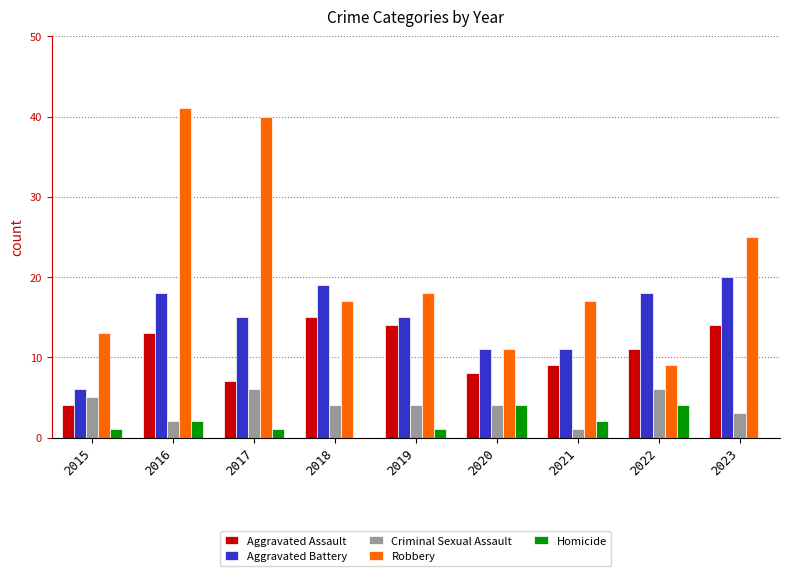

What is the sum of the Aggravated Assault values at 2021 and 2020?

17